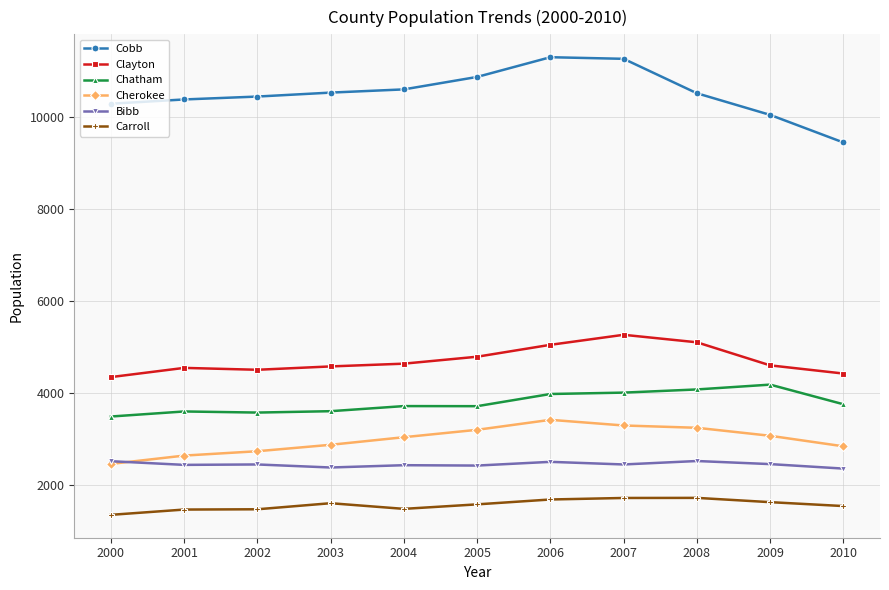

The Chatham series shows 2425 at 2001. True or false?

False